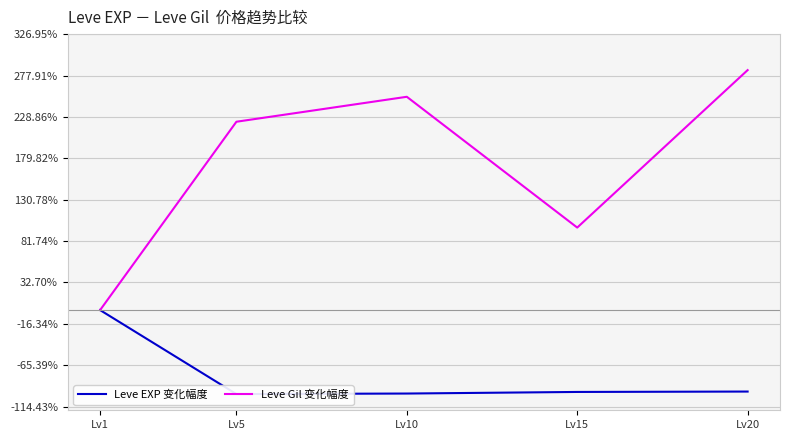

Does the chart have visible grid lines?

Yes